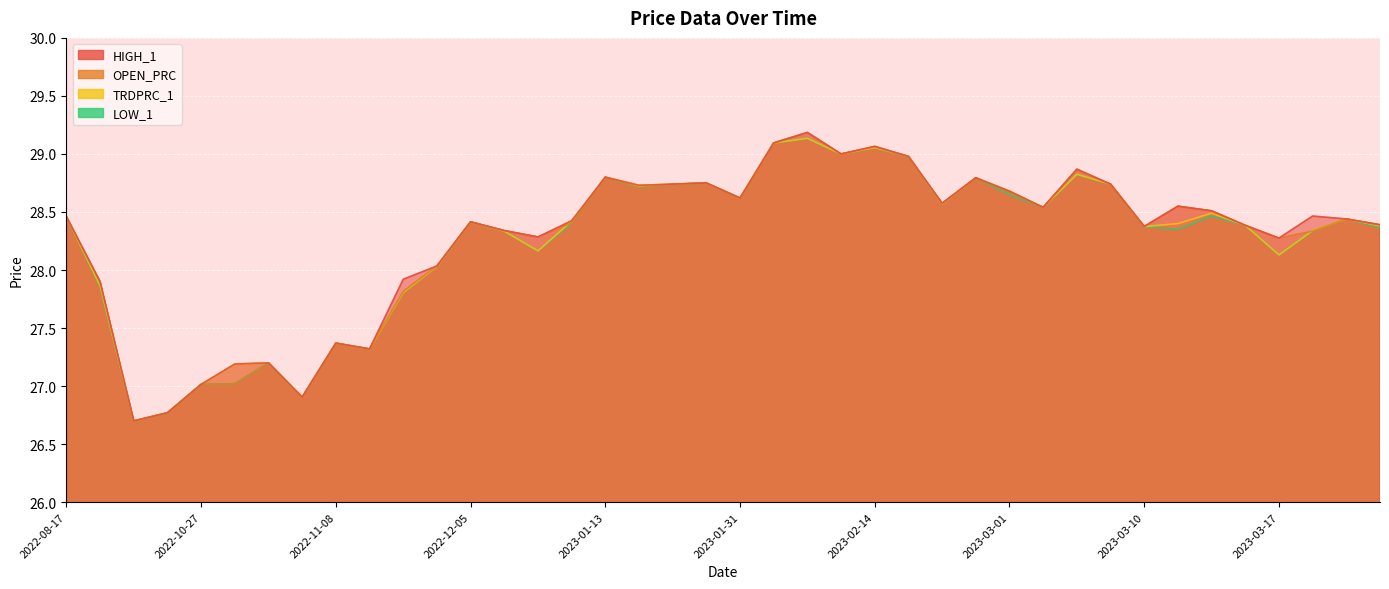

What is the spread (max minus min) of values at 2022-11-15?

0.1